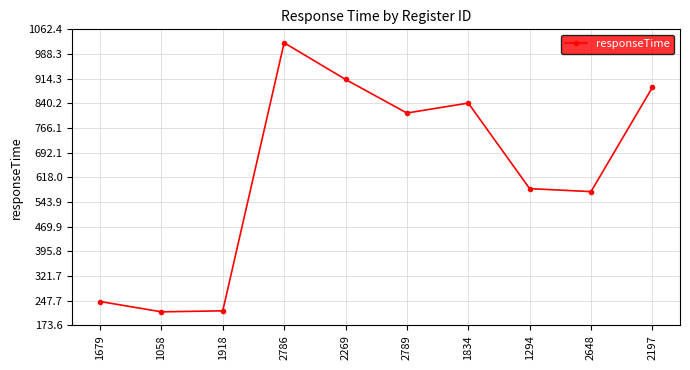

What is the label of the 8th point from the right?

1918